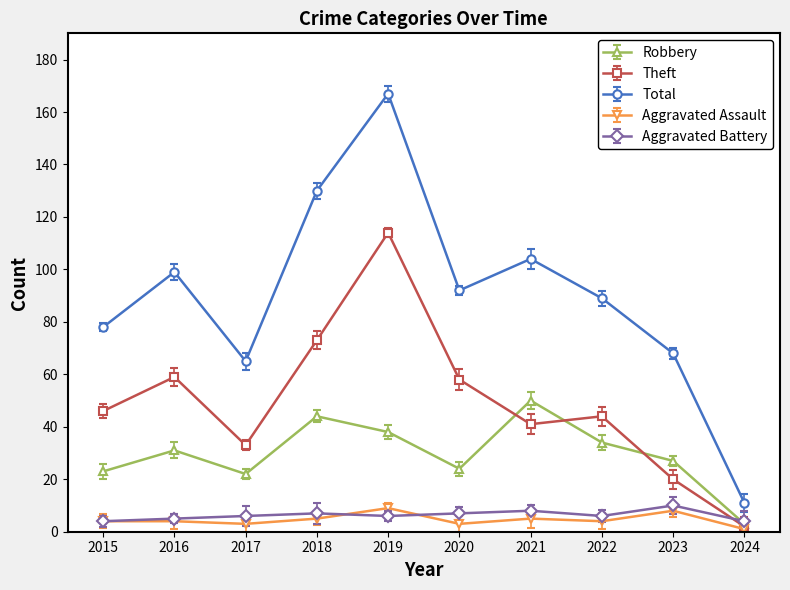

Which series has the largest total across all categories?

Total